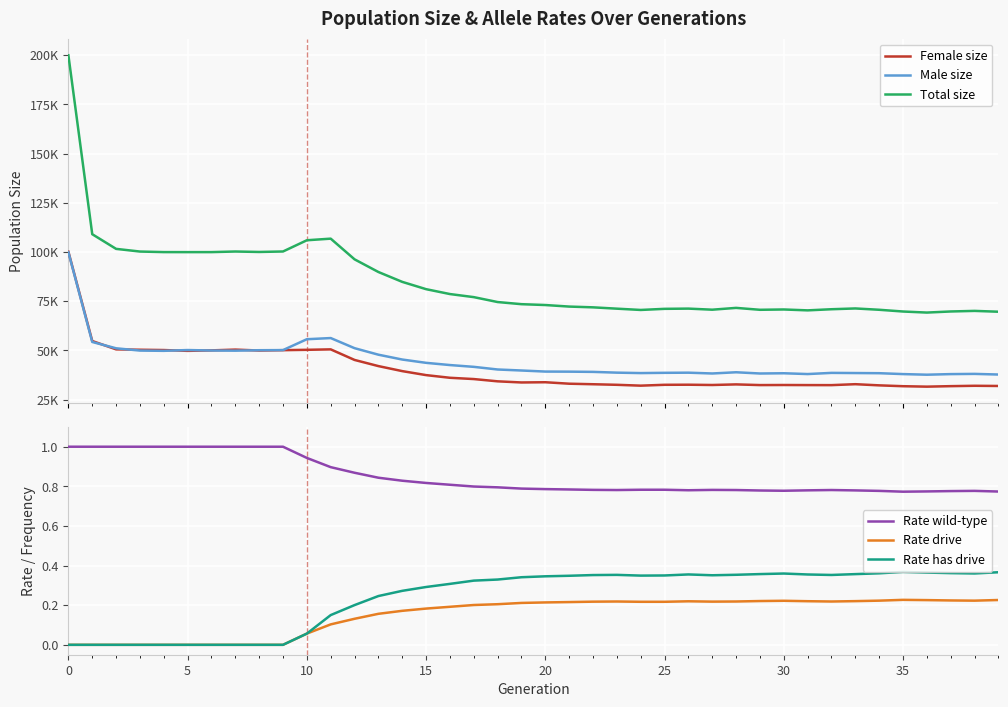

What is the sum of all Female size values?

1608770.0